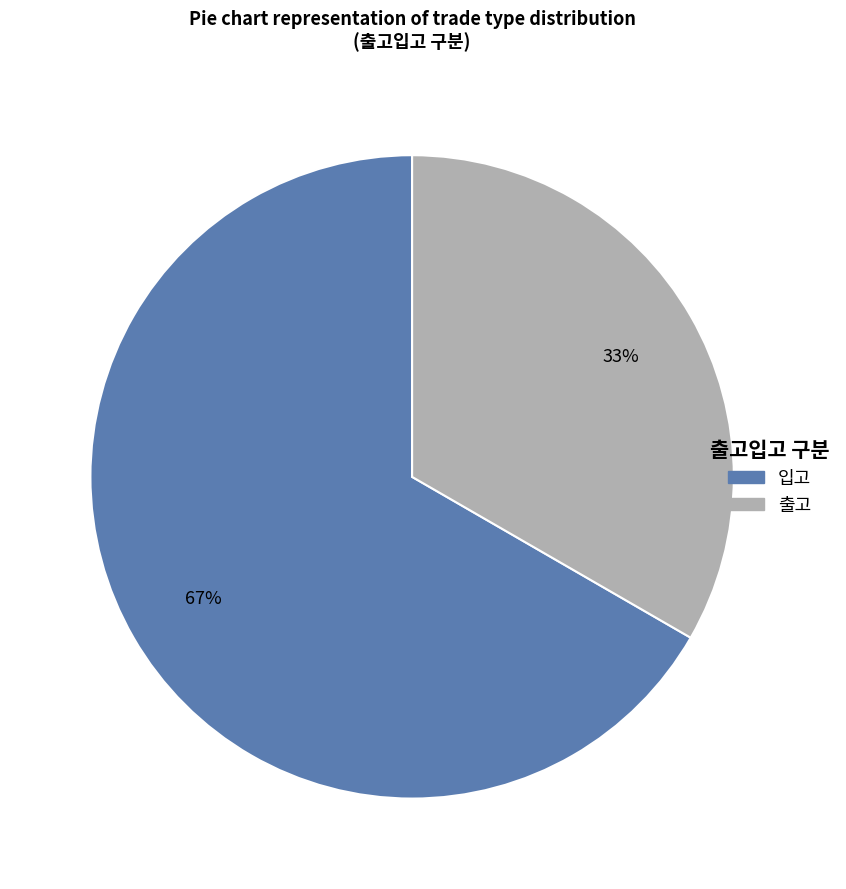

The 입고 slice represents 54% of the pie. True or false?

False